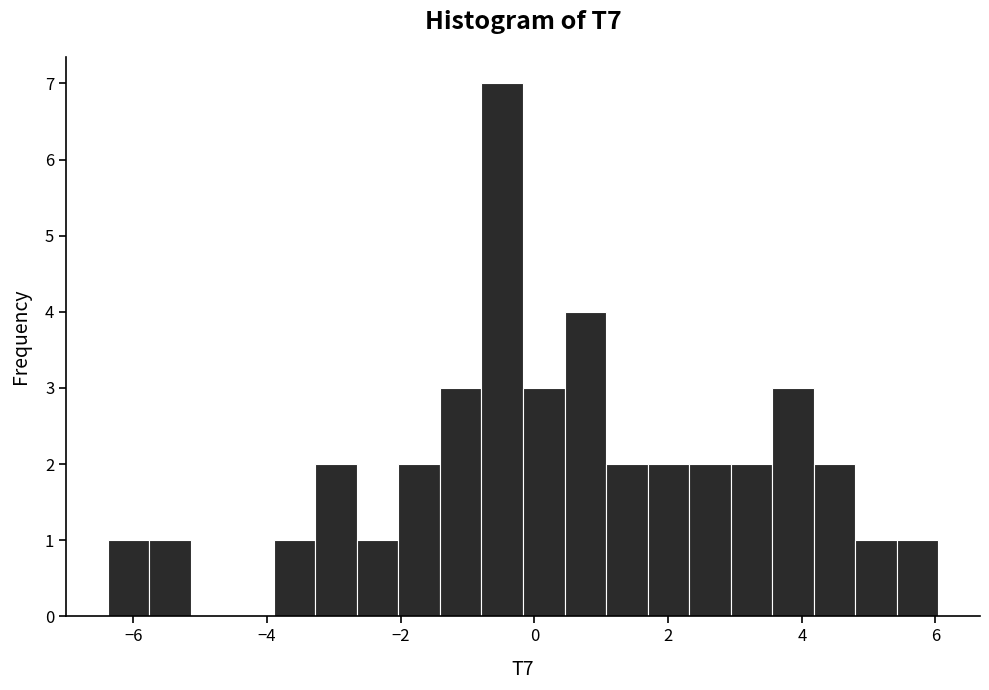

Around what value on the x-axis is the tallest bar? Give the approximate position of its centre, as read against the axis.

-0.4